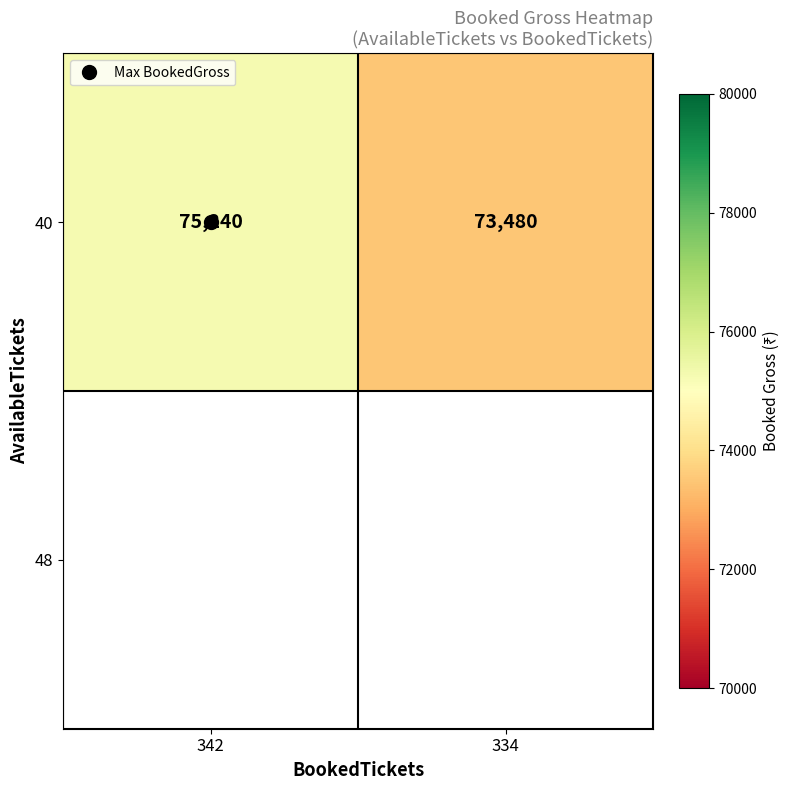

Reading right to left, extract all data points from this chart.

73480	75240